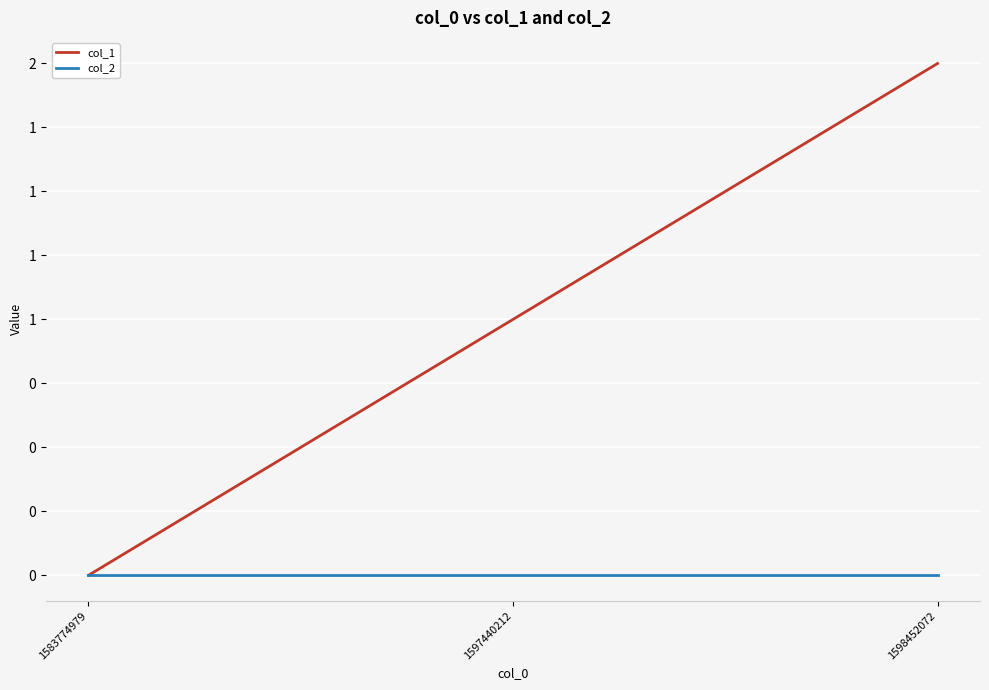

Rank the series by their average value, from lowest to highest.

col_2, col_1